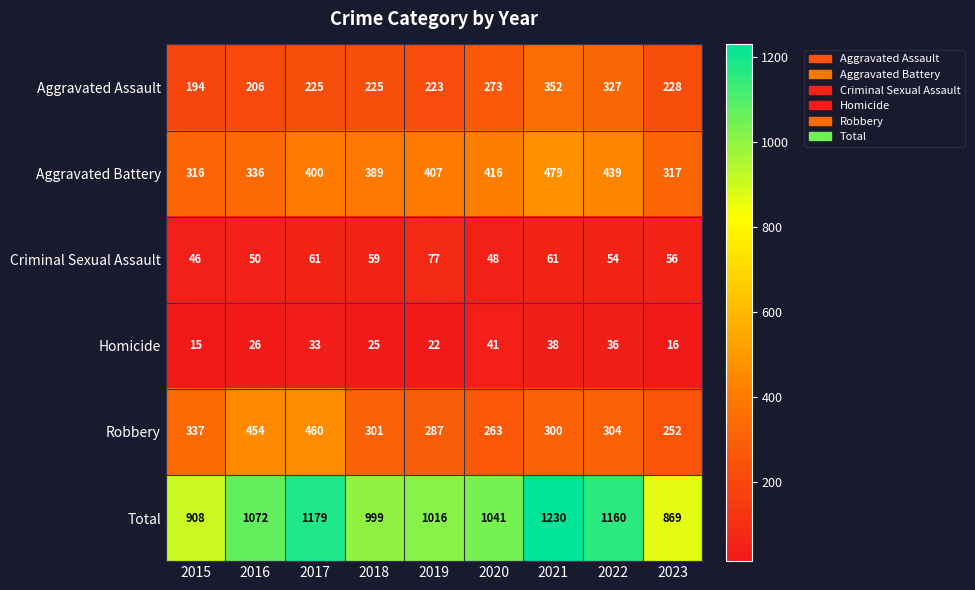

At which label is Aggravated Assault closest to 273?

2020